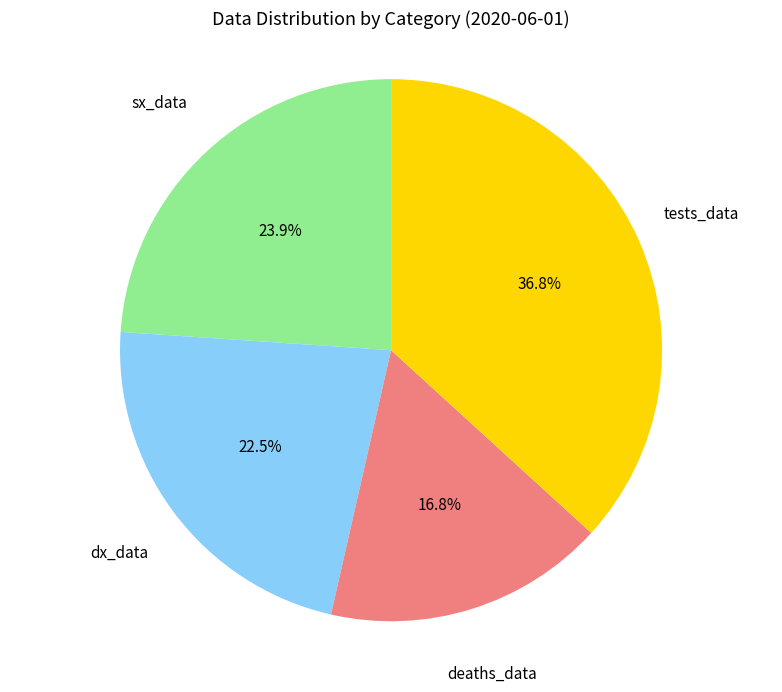

Is dx_data the majority of the pie?

No